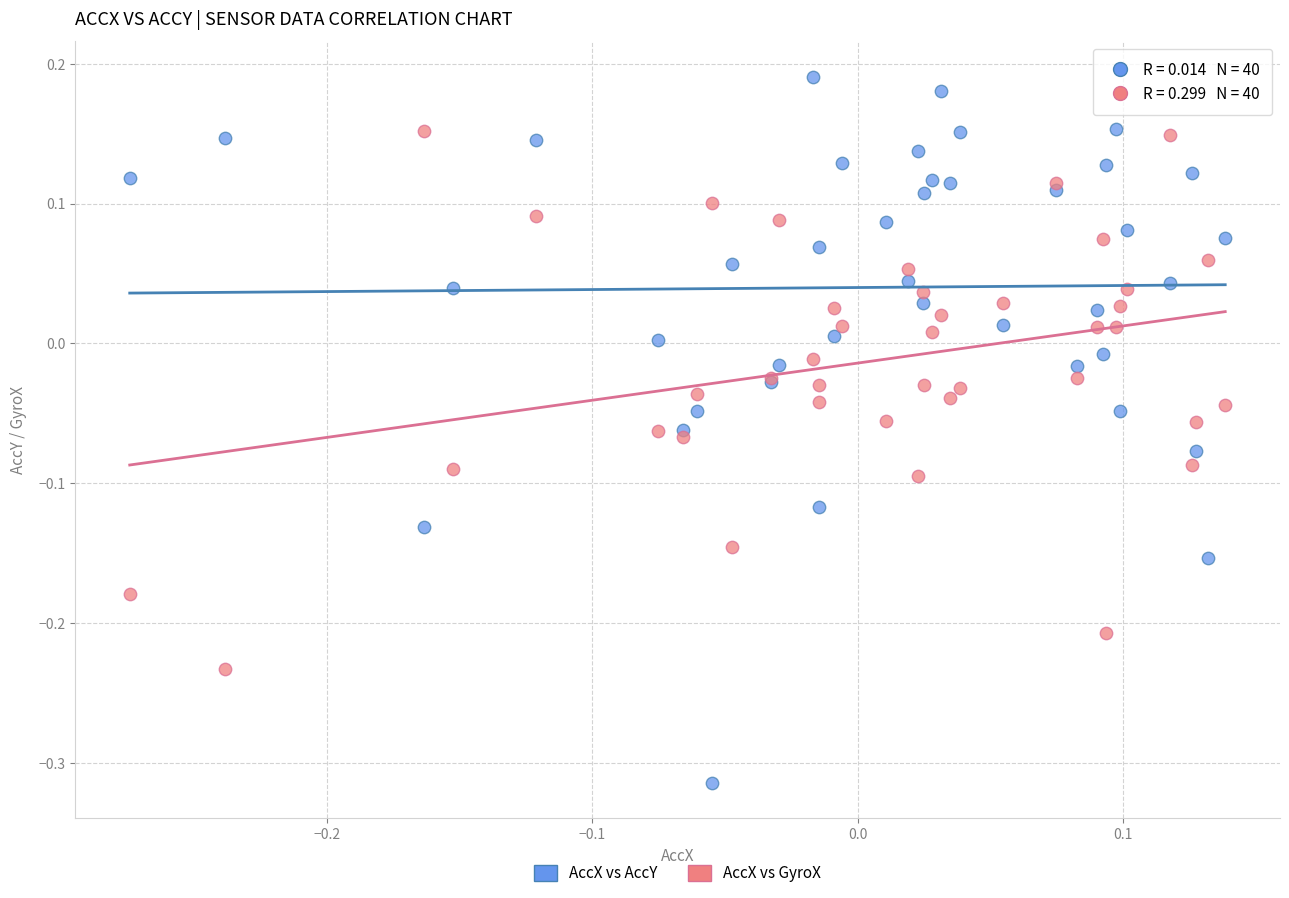

What is the X range (max minus min) for the scatter plot?

0.4